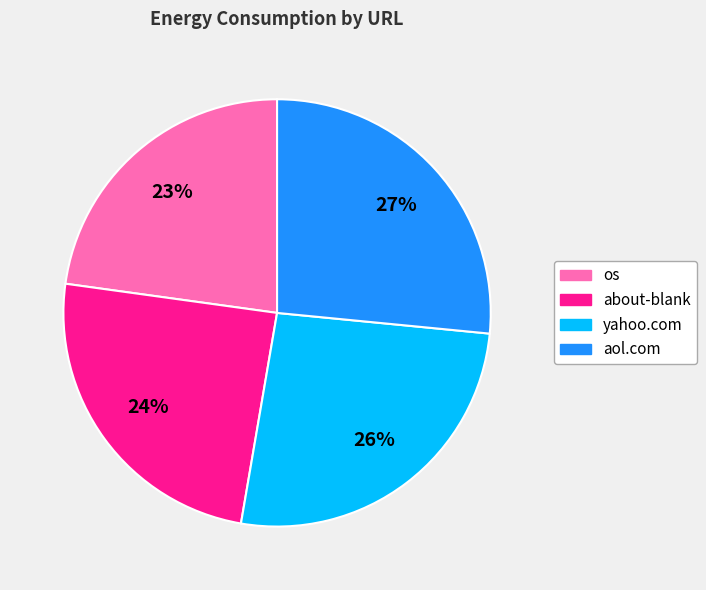

Count the number of slices in the pie.

4